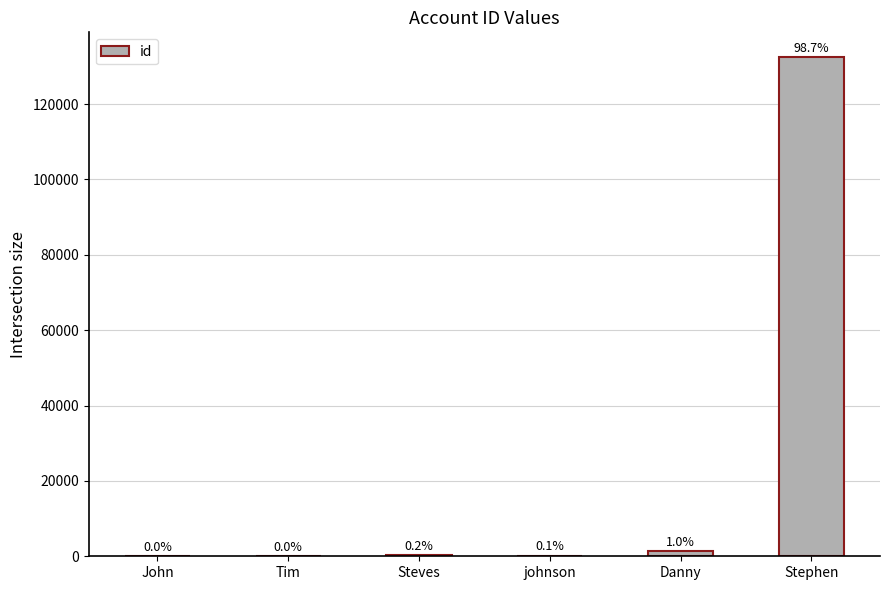

True or false: the data shows 1324 at Danny.

True